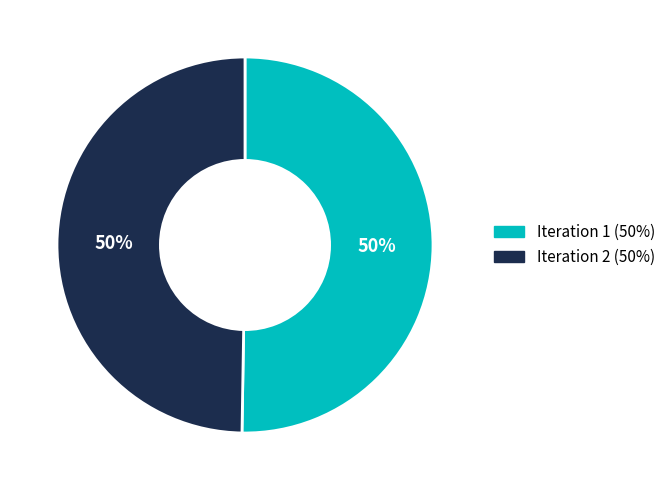

The Iteration 1 slice represents 50% of the pie. True or false?

True